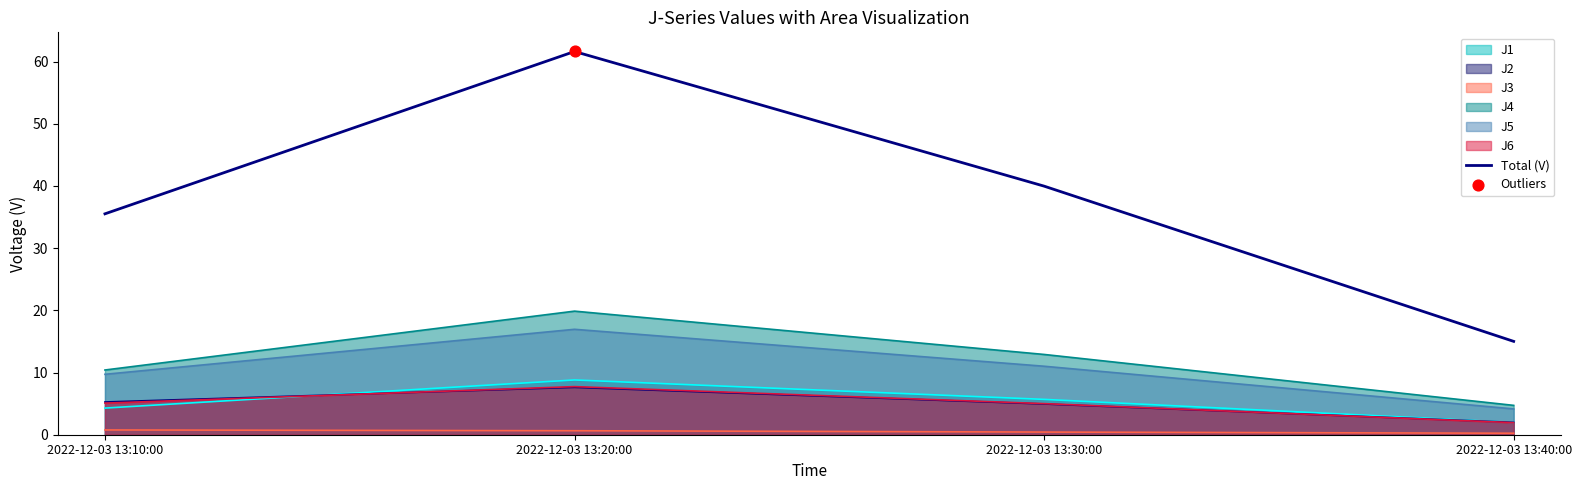

What is the change in value from 2022-12-03 13:10:00 to 2022-12-03 13:30:00?

+4.5